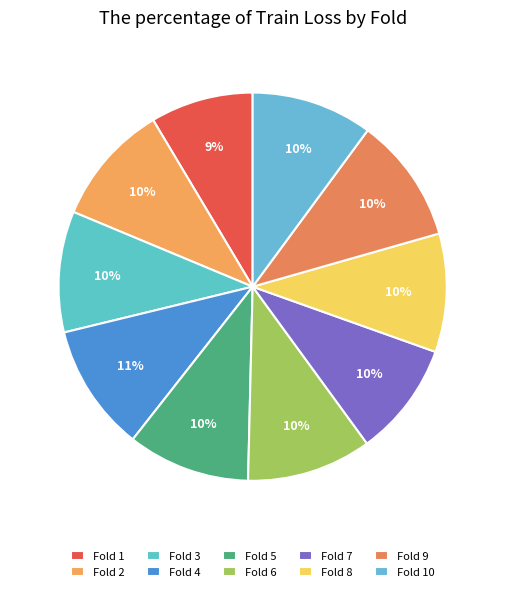

To the nearest percent, what percentage of the pie is Fold 4?

11%